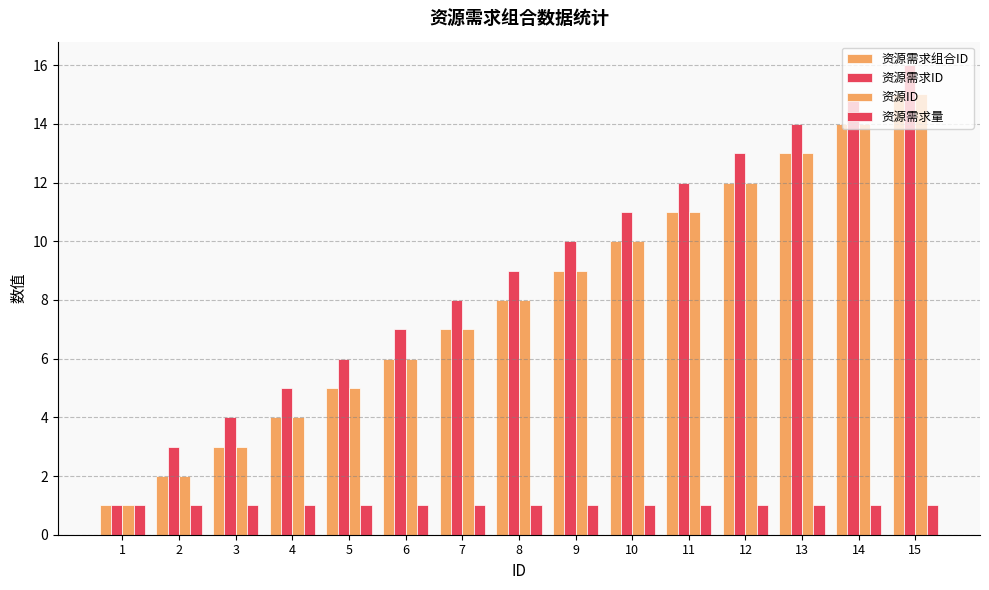

Reading right to left, extract all data points from this chart.

资源需求组合ID: 15=15	14=14	13=13	12=12	11=11	10=10	9=9	8=8	7=7	6=6	5=5	4=4	3=3	2=2	1=1
资源需求ID: 15=16	14=15	13=14	12=13	11=12	10=11	9=10	8=9	7=8	6=7	5=6	4=5	3=4	2=3	1=1
资源ID: 15=15	14=14	13=13	12=12	11=11	10=10	9=9	8=8	7=7	6=6	5=5	4=4	3=3	2=2	1=1
资源需求量: 15=1	14=1	13=1	12=1	11=1	10=1	9=1	8=1	7=1	6=1	5=1	4=1	3=1	2=1	1=1